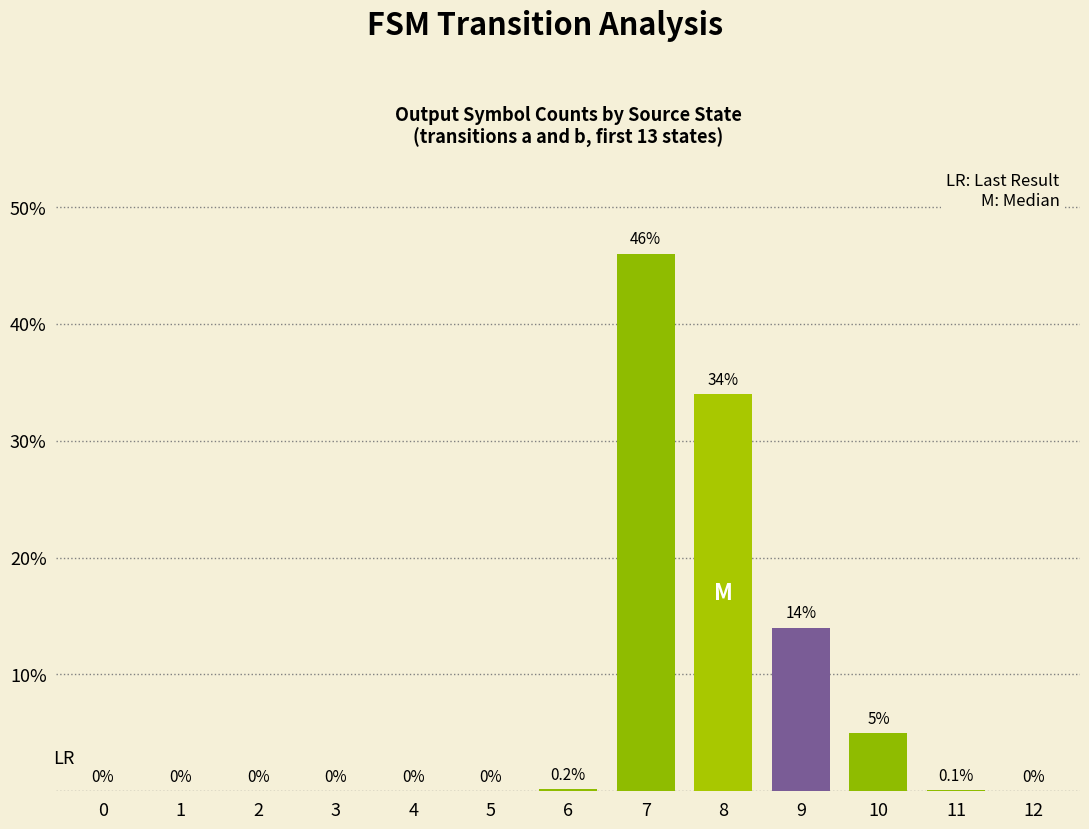

The chart shows a value of 10.3 at 8. True or false?

False